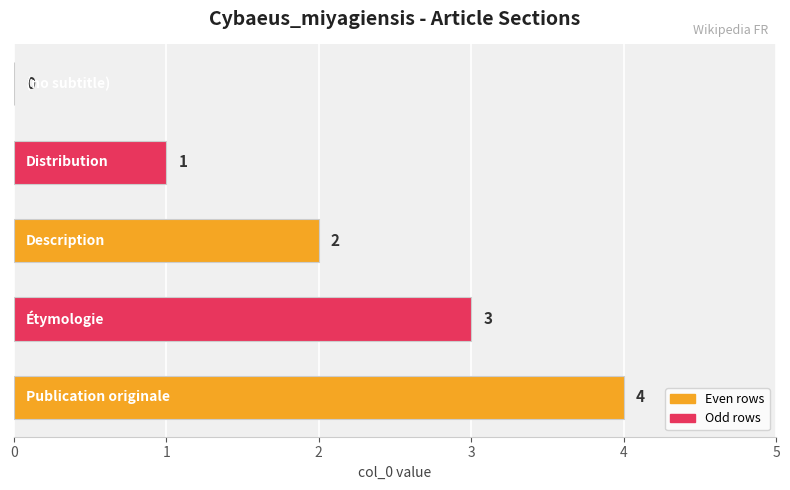

What is the sum of all values?

10